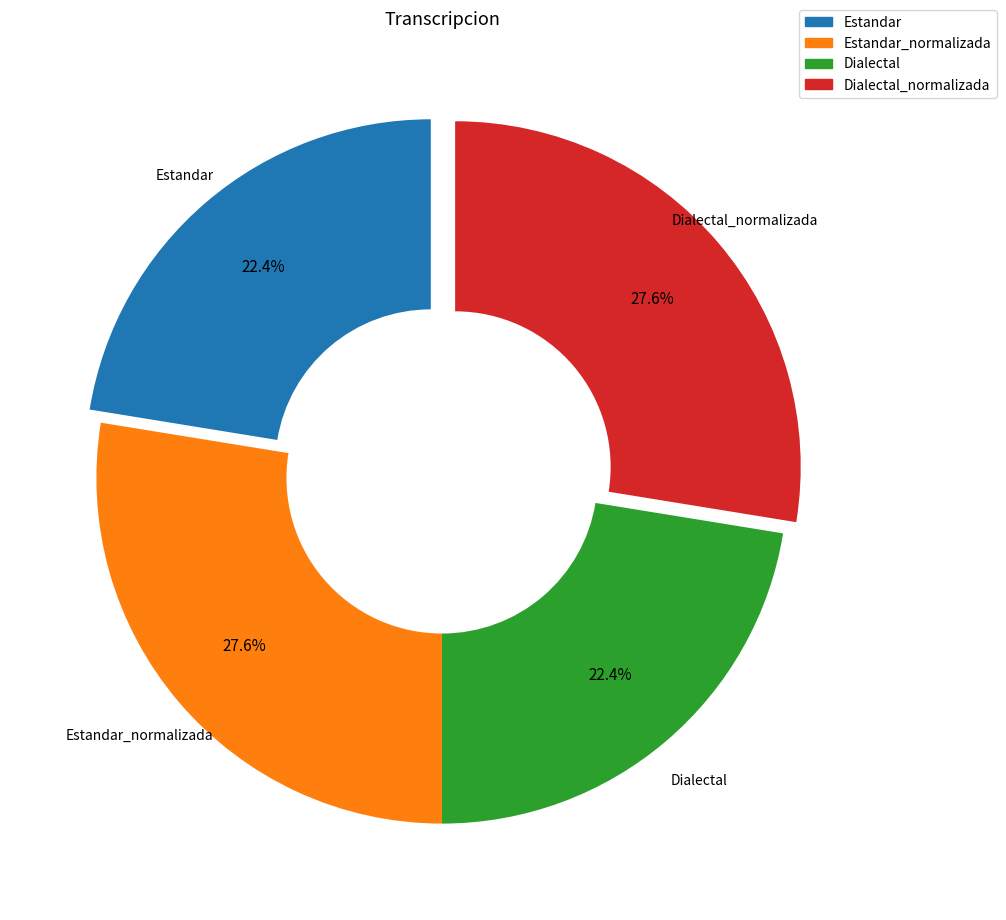

To the nearest percent, what portion does Dialectal_normalizada represent?

28%